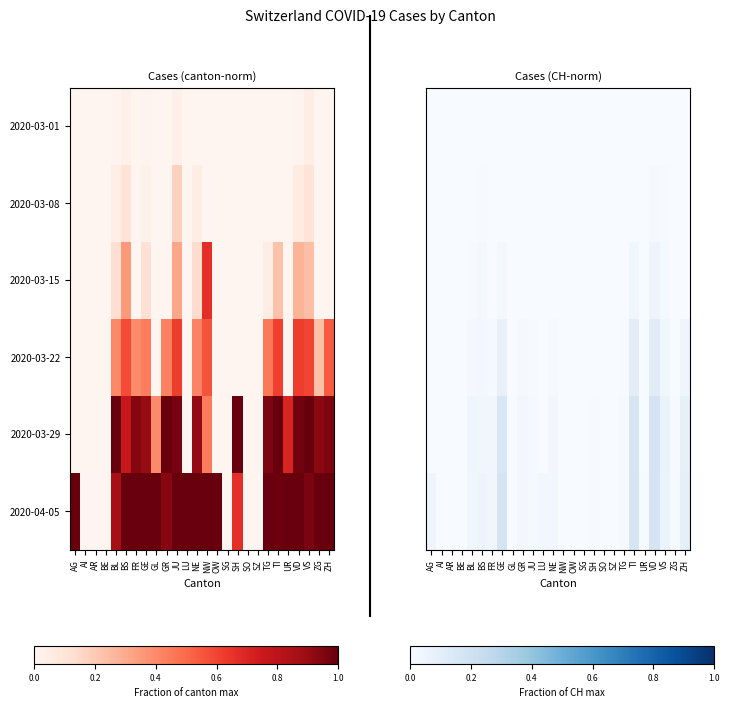

At how many categories does at least one series exceed 0?

20